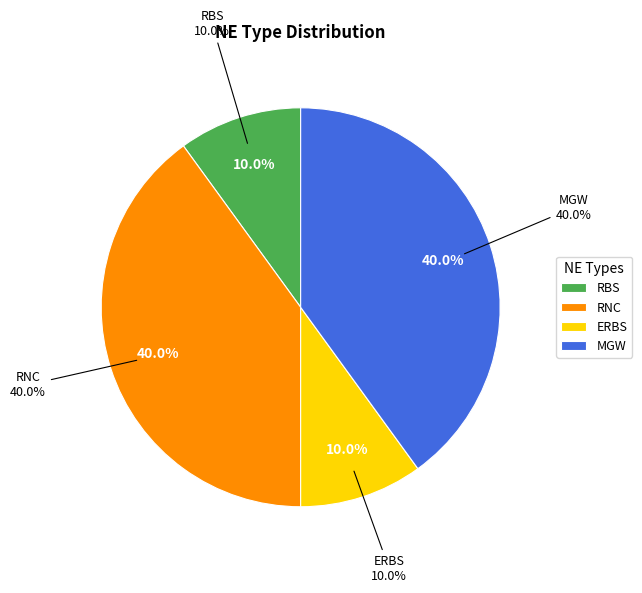

The RNC slice represents 40% of the pie. True or false?

True